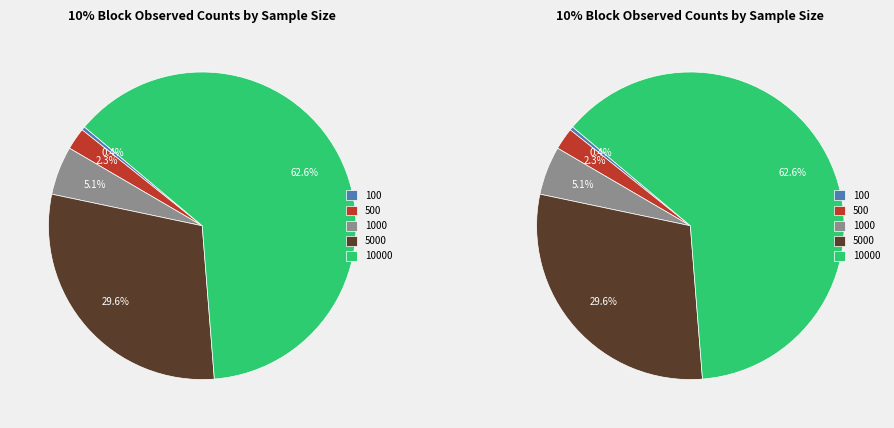

Combined, what portion of the pie is 500 and 5000?

31.9%